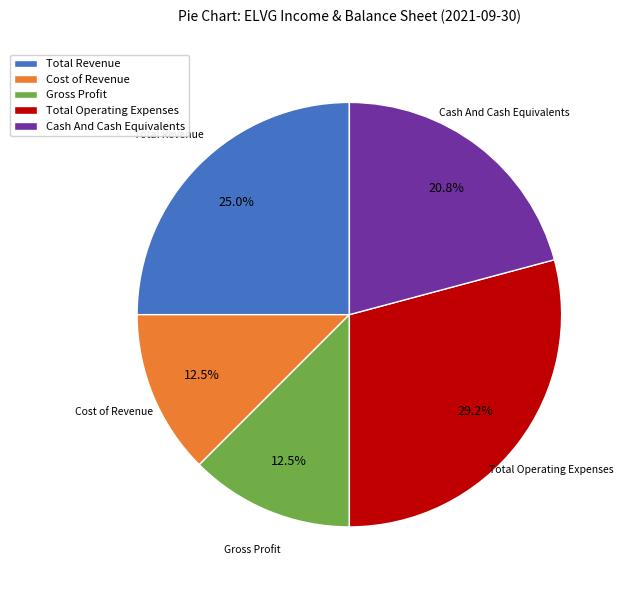

What is the largest slice in the pie chart?

Total Operating Expenses